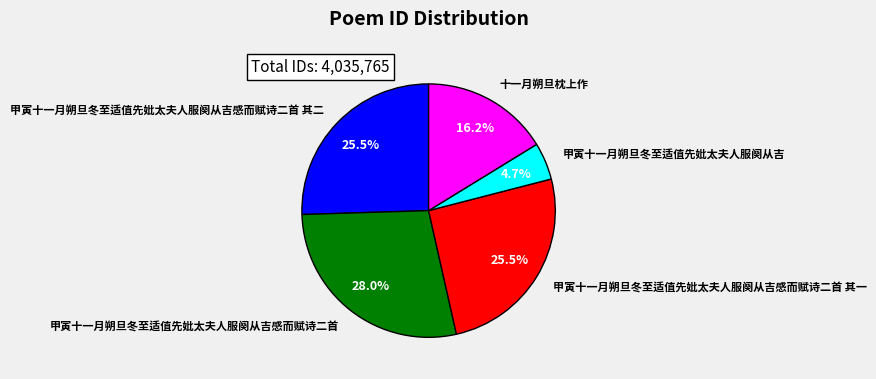

Does 甲寅十一月朔旦冬至适值先妣太夫人服阕从吉感而赋诗二首 其二 represent more than half of the total?

No